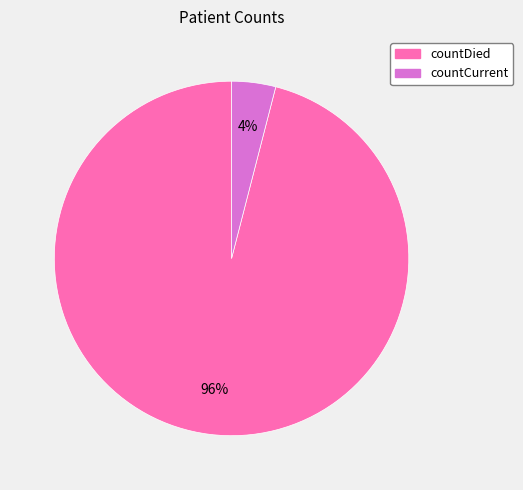

True or false: countCurrent accounts for 4% of the total.

True